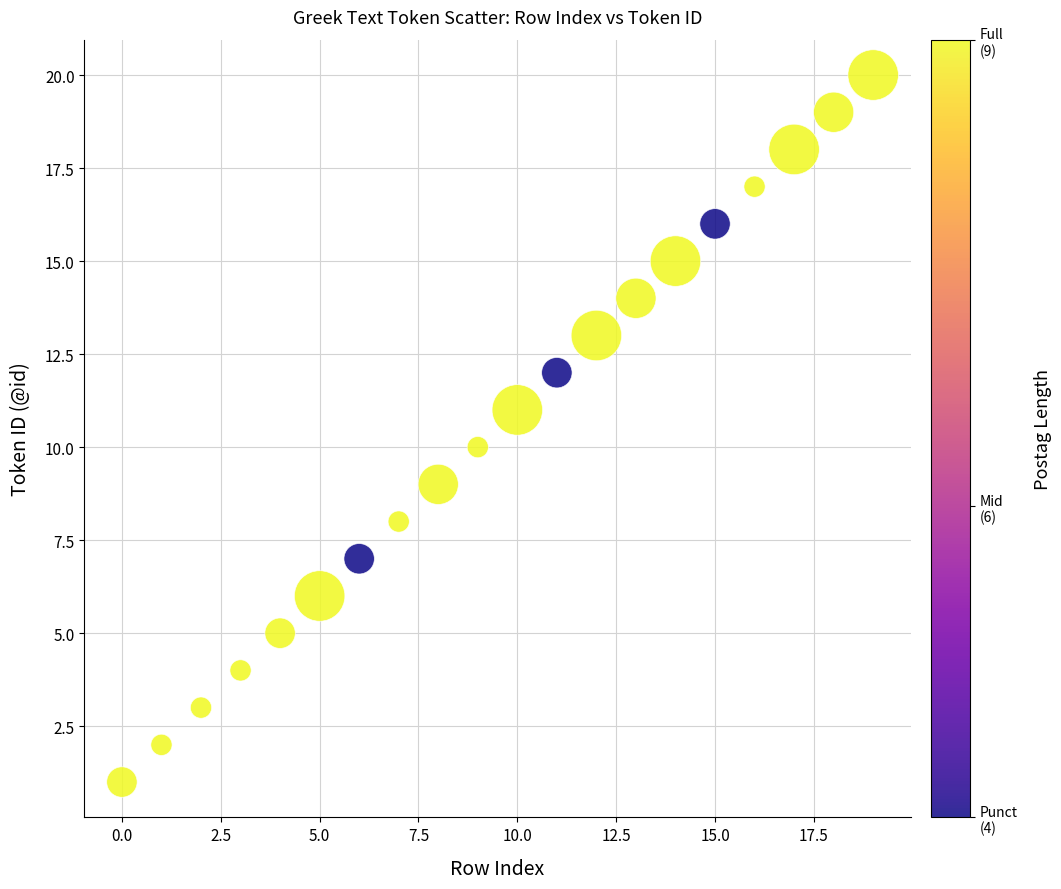

What is the range of Y values (max minus min)?

19